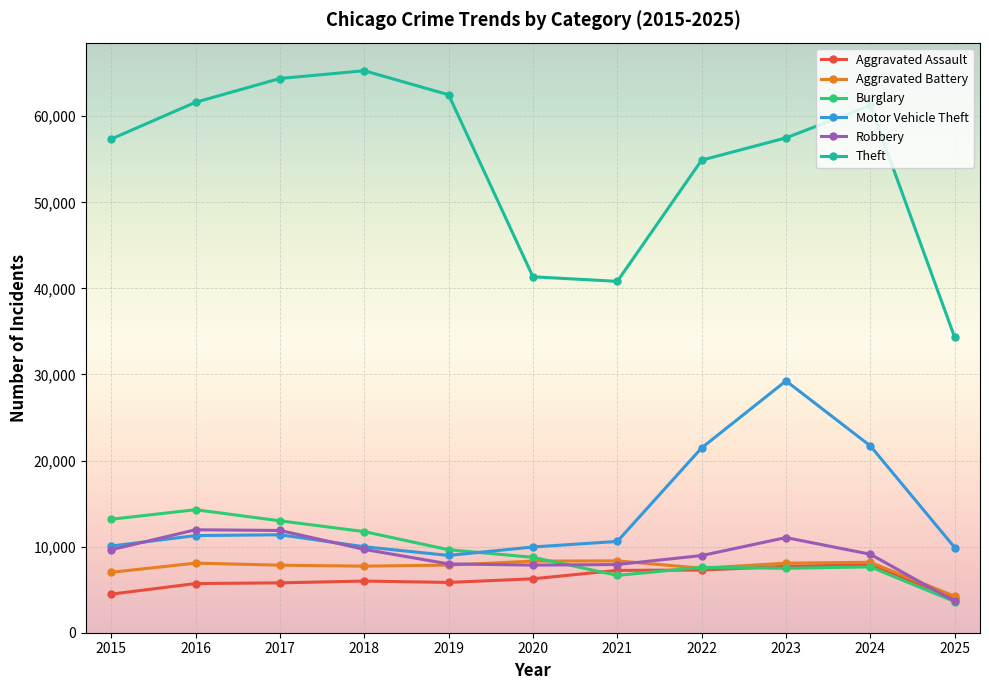

At which label does Burglary reach its peak?

2016